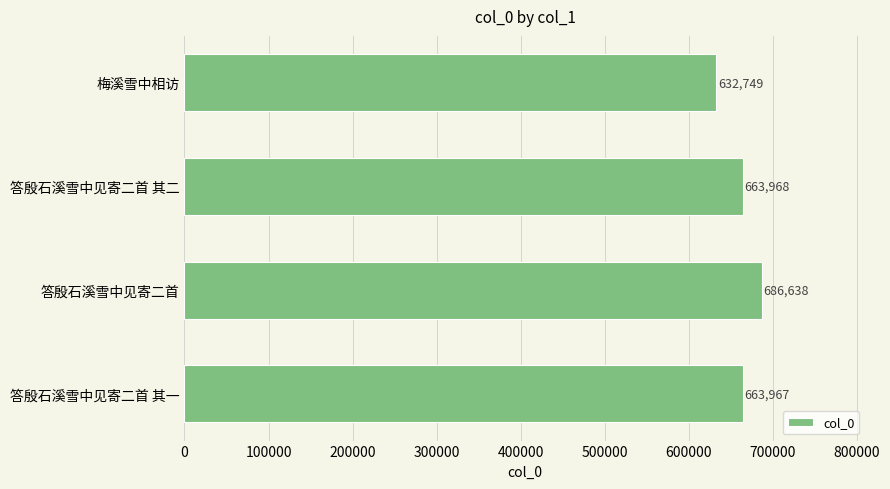

Which category has the highest value across all series?

答殷石溪雪中见寄二首